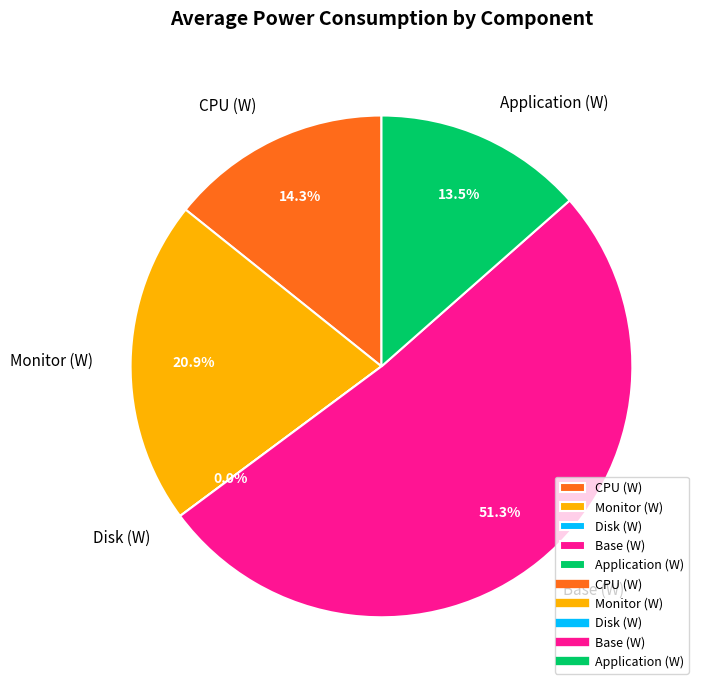

Between Monitor (W) and Disk (W), which is larger?

Monitor (W)